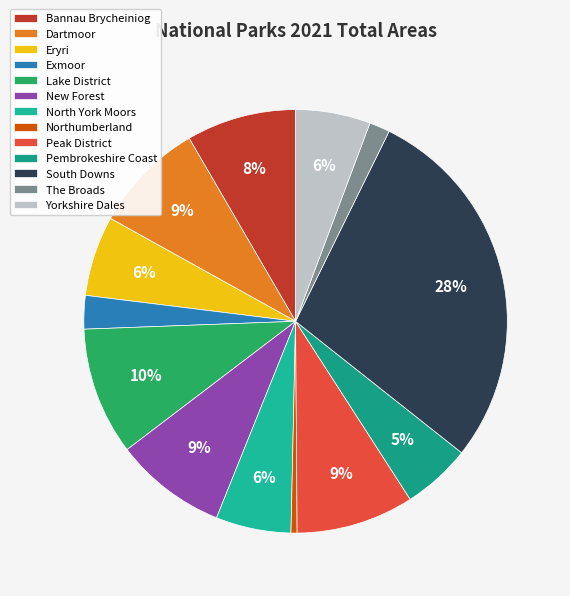

What is the ratio of the value at Bannau Brycheiniog to the value at The Broads?

5.3